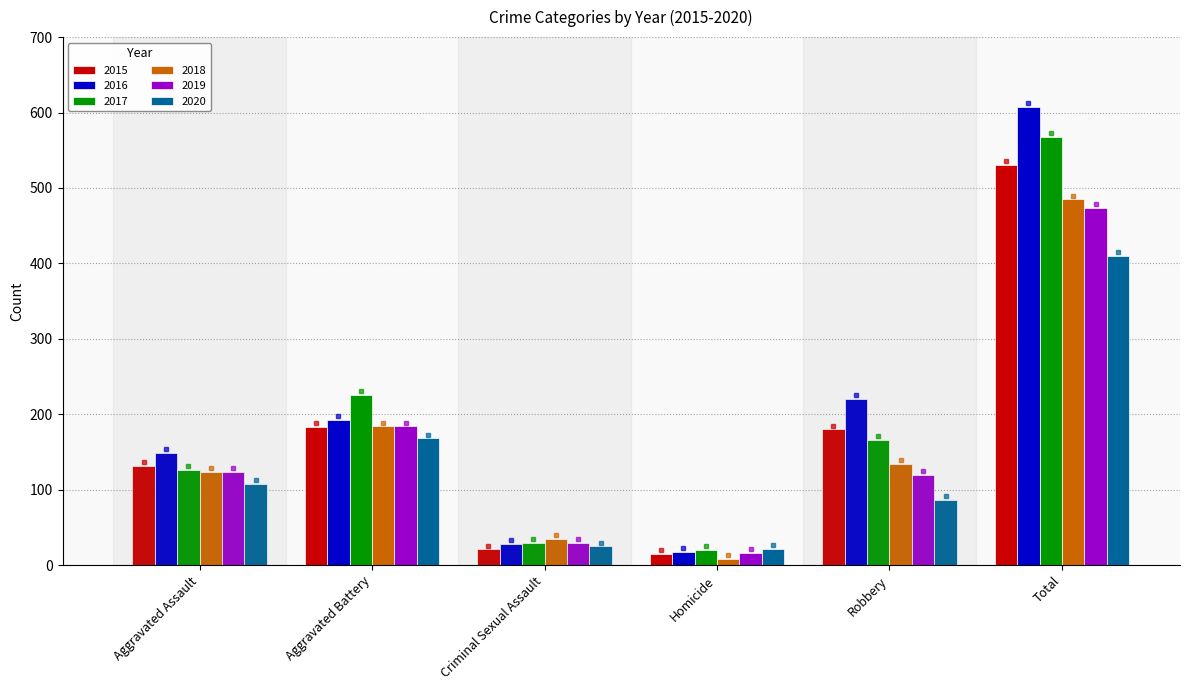

Reading left to right, extract all data points from this chart.

2015: Aggravated Assault=132	Aggravated Battery=183	Criminal Sexual Assault=21	Homicide=15	Robbery=180	Total=531
2016: Aggravated Assault=149	Aggravated Battery=193	Criminal Sexual Assault=28	Homicide=18	Robbery=220	Total=608
2017: Aggravated Assault=126	Aggravated Battery=226	Criminal Sexual Assault=30	Homicide=20	Robbery=166	Total=568
2018: Aggravated Assault=124	Aggravated Battery=184	Criminal Sexual Assault=35	Homicide=8	Robbery=134	Total=485
2019: Aggravated Assault=124	Aggravated Battery=184	Criminal Sexual Assault=30	Homicide=16	Robbery=120	Total=474
2020: Aggravated Assault=108	Aggravated Battery=168	Criminal Sexual Assault=25	Homicide=22	Robbery=87	Total=410